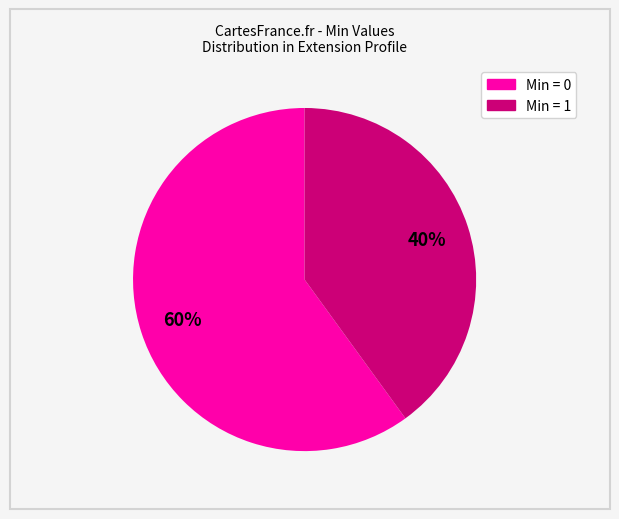

To the nearest percent, what is the difference between the largest and smallest slice percentages?

20%